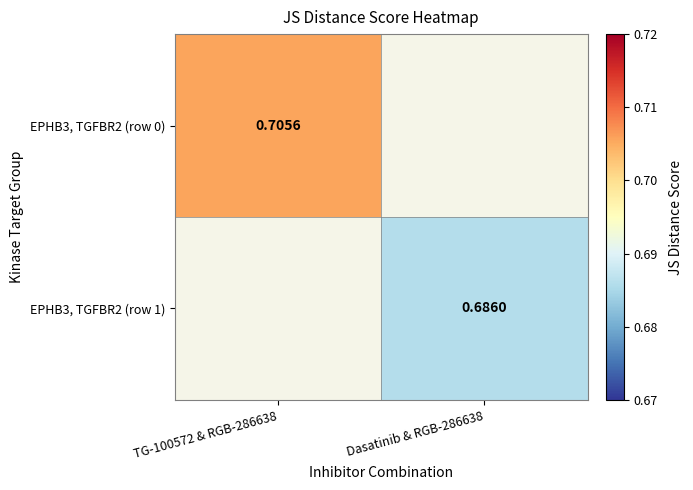

At which label does EPHB3, TGFBR2 (row 0) reach its minimum?

TG-100572 & RGB-286638